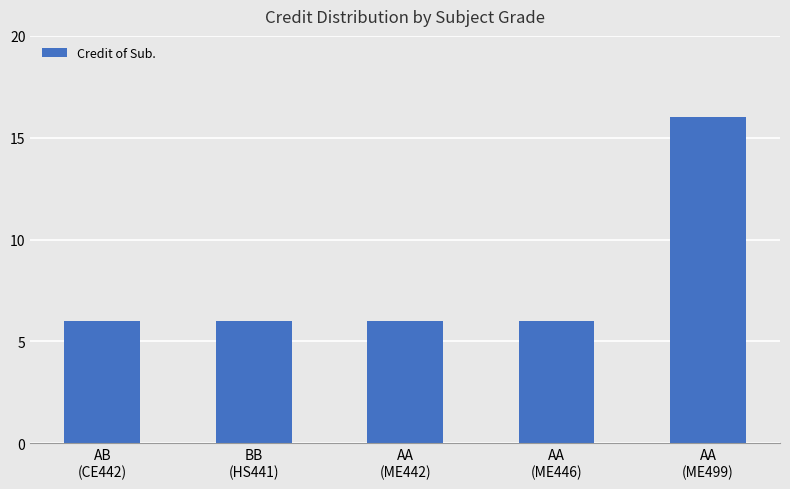

What is the maximum value shown in the chart?

16